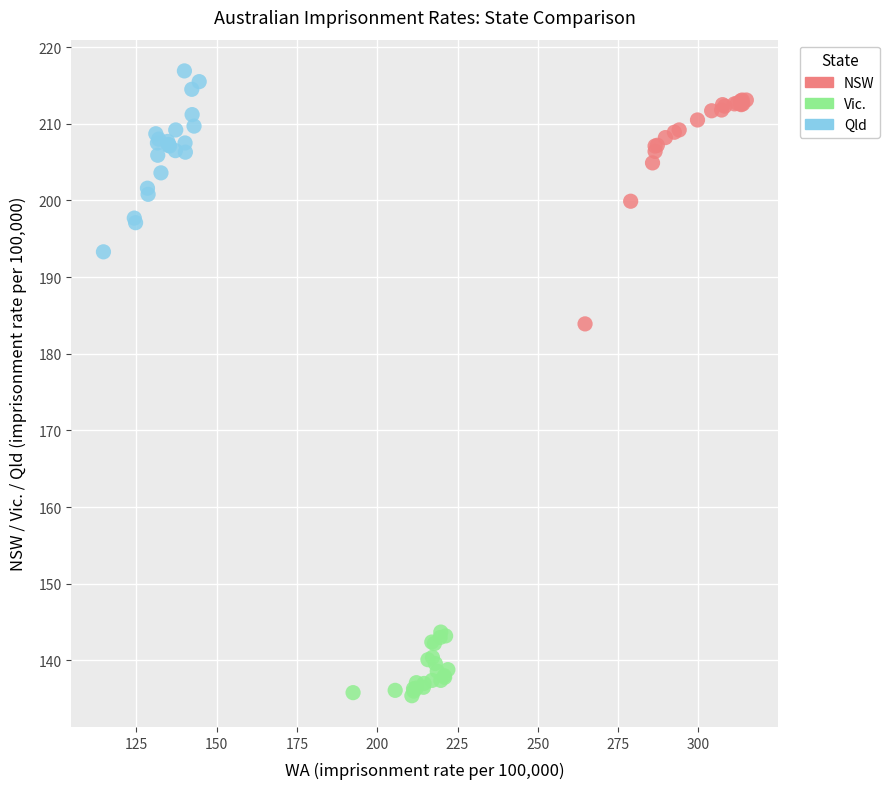

What are all the series names shown in the legend?

NSW, Vic., Qld